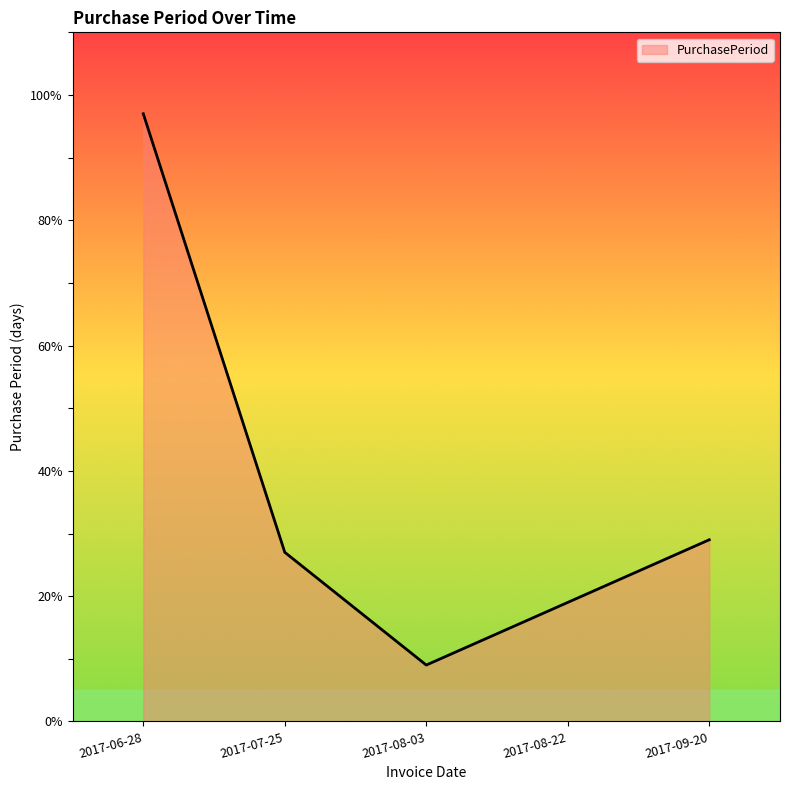

The chart shows a value of 28 at 2017-08-22. True or false?

False